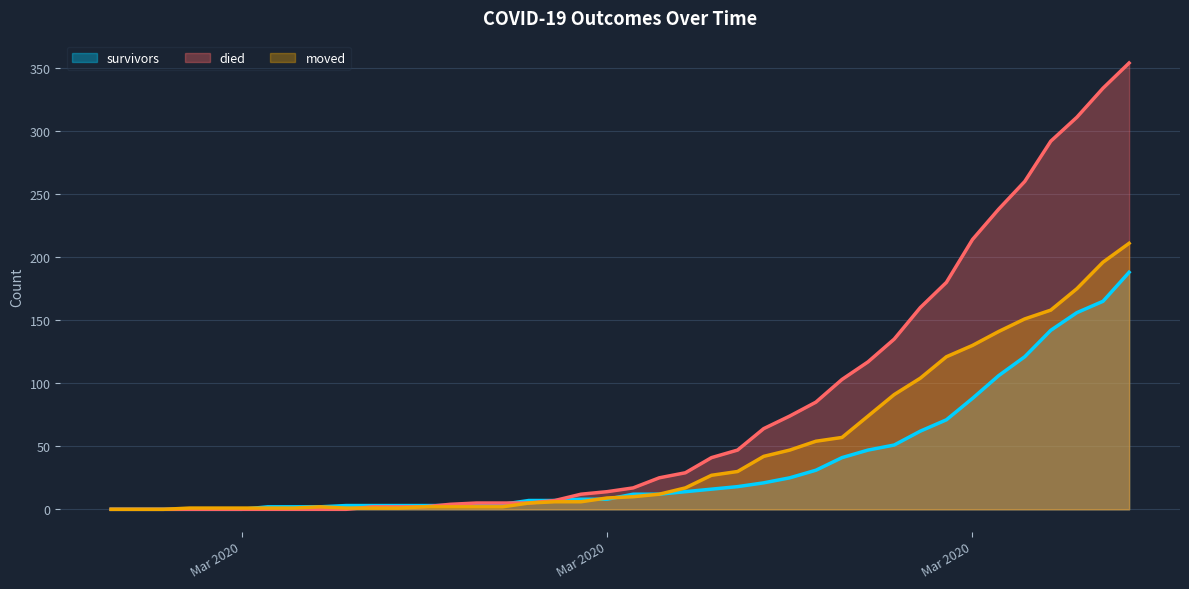

What is the label of the 25th point from the left?

2020-03-22